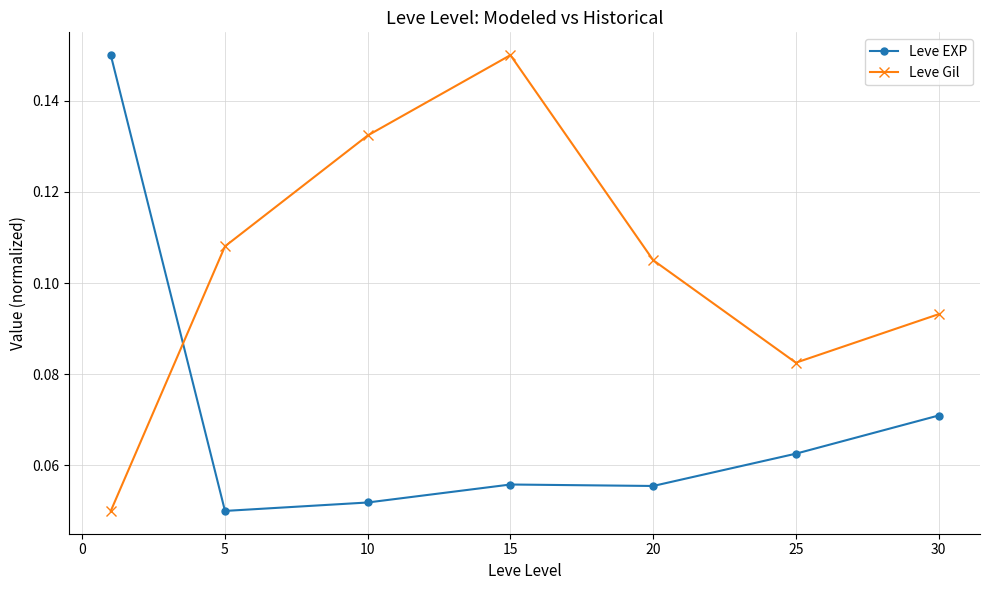

How many times do Leve EXP and Leve Gil cross each other?

1